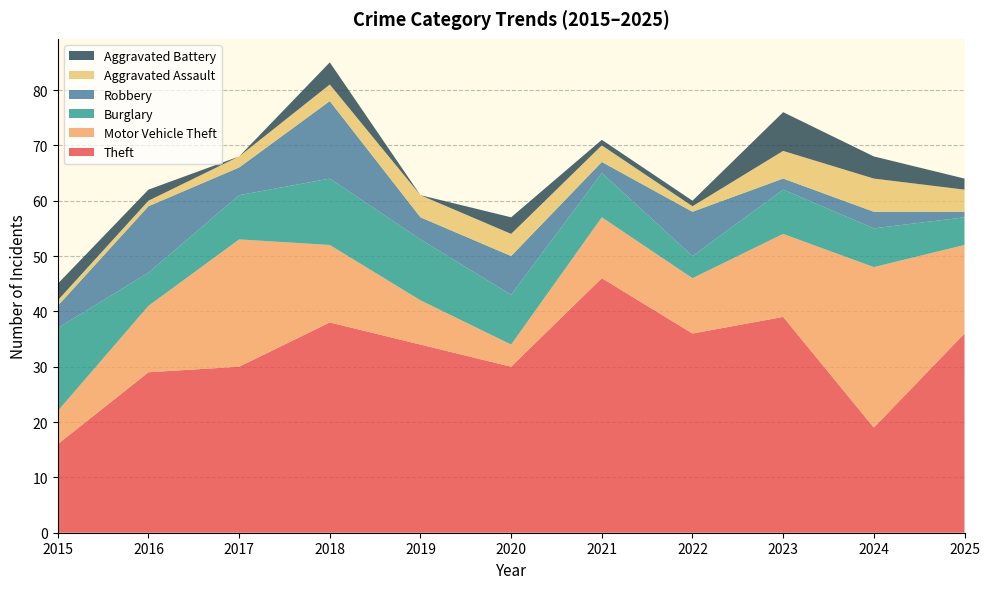

Reading right to left, list all the values displayed in this chart.

Theft: 2025=36	2024=19	2023=39	2022=36	2021=46	2020=30	2019=34	2018=38	2017=30	2016=29	2015=16
Motor Vehicle Theft: 2025=16	2024=29	2023=15	2022=10	2021=11	2020=4	2019=8	2018=14	2017=23	2016=12	2015=6
Burglary: 2025=5	2024=7	2023=8	2022=4	2021=8	2020=9	2019=11	2018=12	2017=8	2016=6	2015=15
Robbery: 2025=1	2024=3	2023=2	2022=8	2021=2	2020=7	2019=4	2018=14	2017=5	2016=12	2015=4
Aggravated Assault: 2025=4	2024=6	2023=5	2022=1	2021=3	2020=4	2019=4	2018=3	2017=2	2016=1	2015=1
Aggravated Battery: 2025=2	2024=4	2023=7	2022=1	2021=1	2020=3	2019=0	2018=4	2017=0	2016=2	2015=3